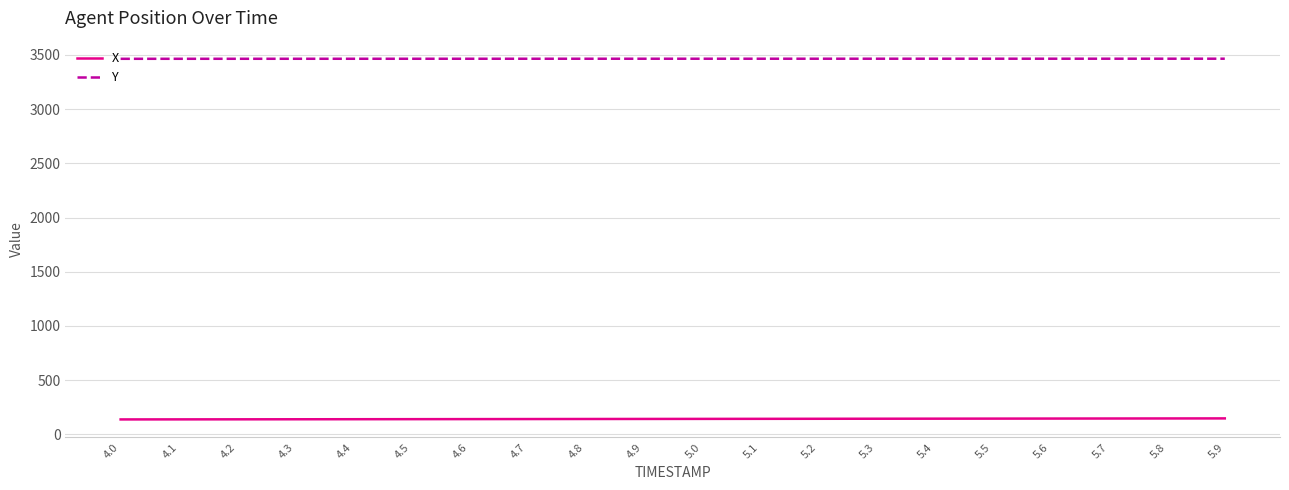

True or false: Y and X intersect in this chart.

False